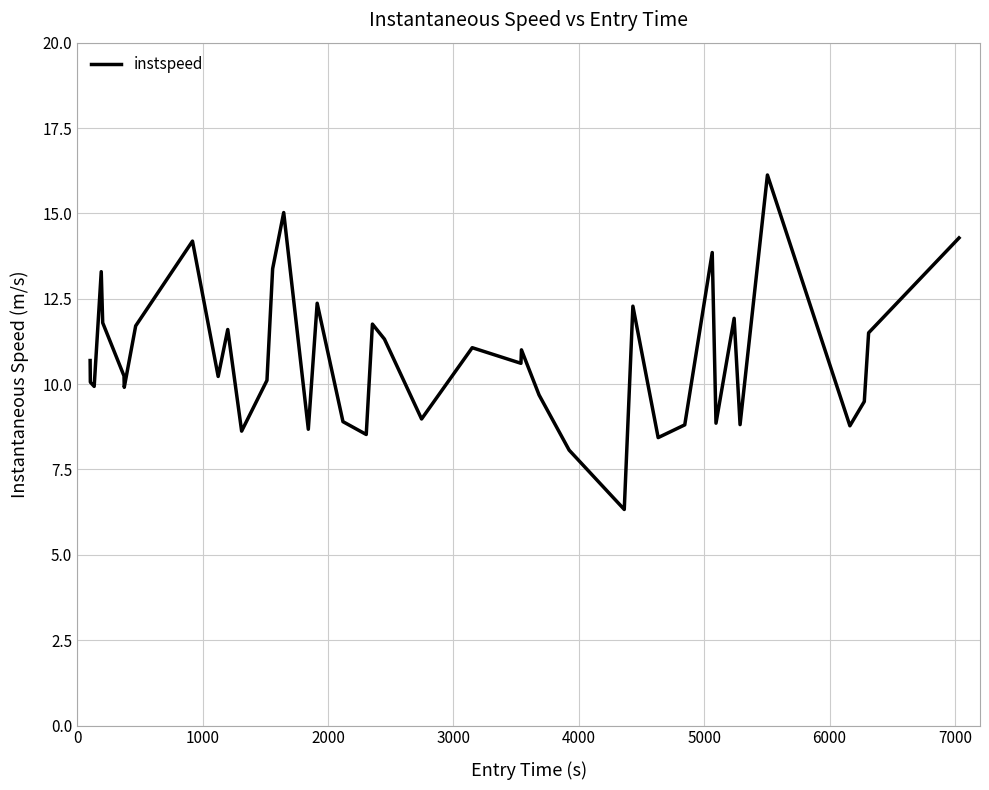

What is the smallest value displayed?

6.3